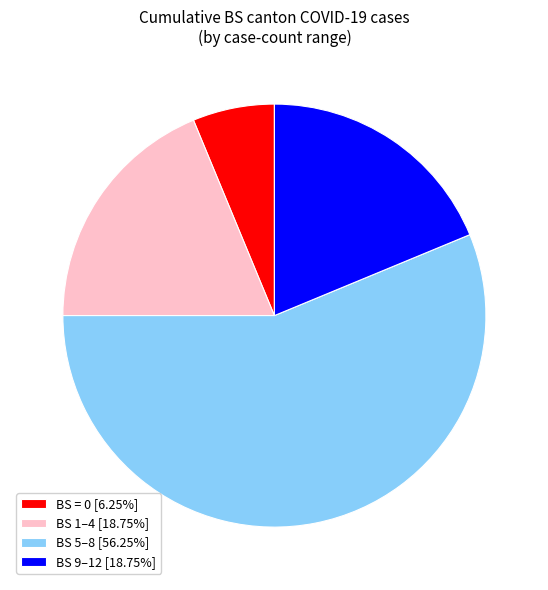

Is BS = 0 [6.25%] the majority of the pie?

No